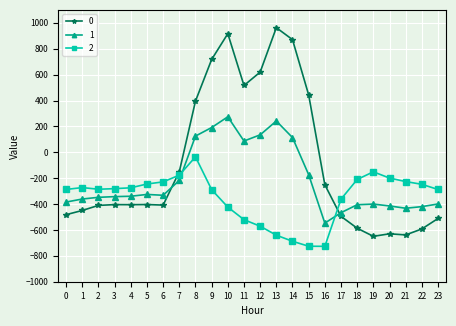

How many values in the 2 series are below -280?

13